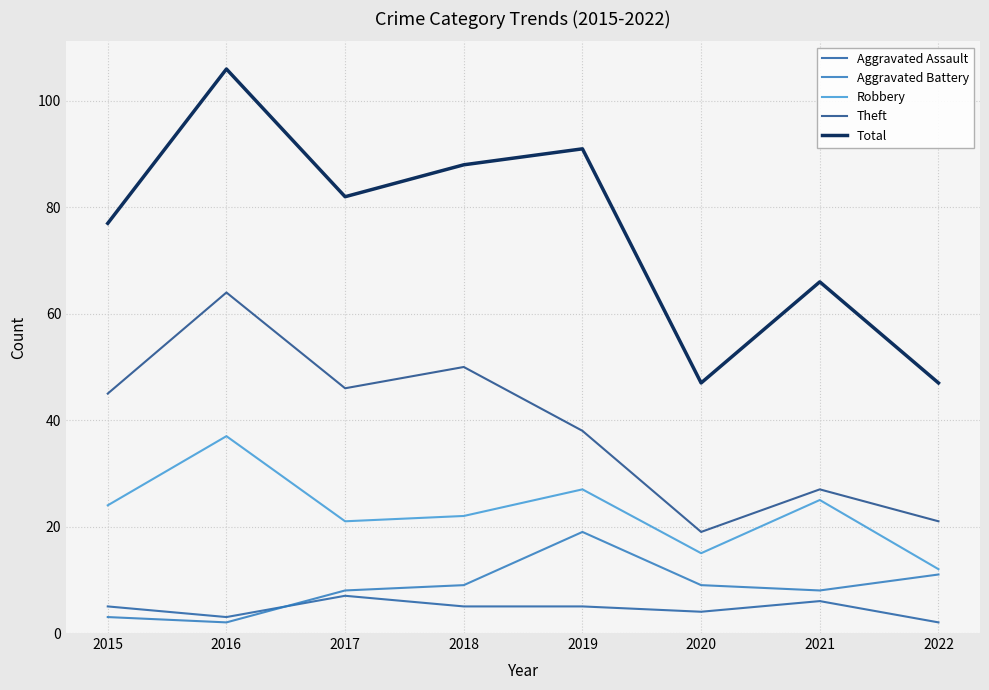

Is it true that Robbery equals 48 at 2016?

False